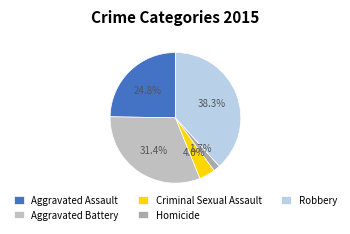

True or false: Robbery accounts for 38% of the total.

True